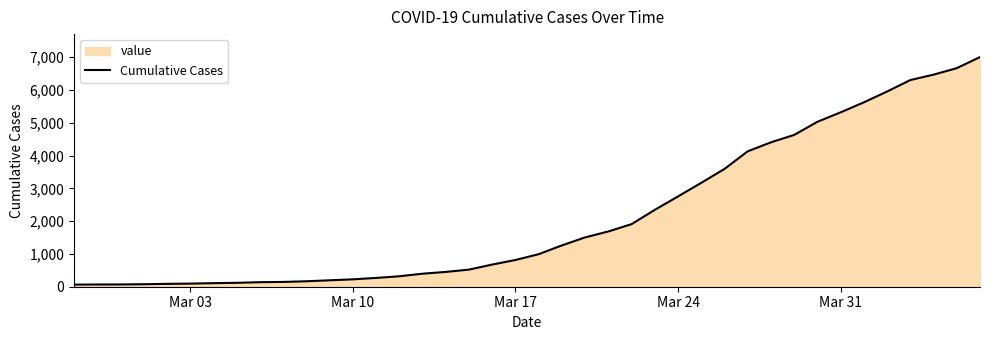

What is the difference between the maximum and minimum values?

6937